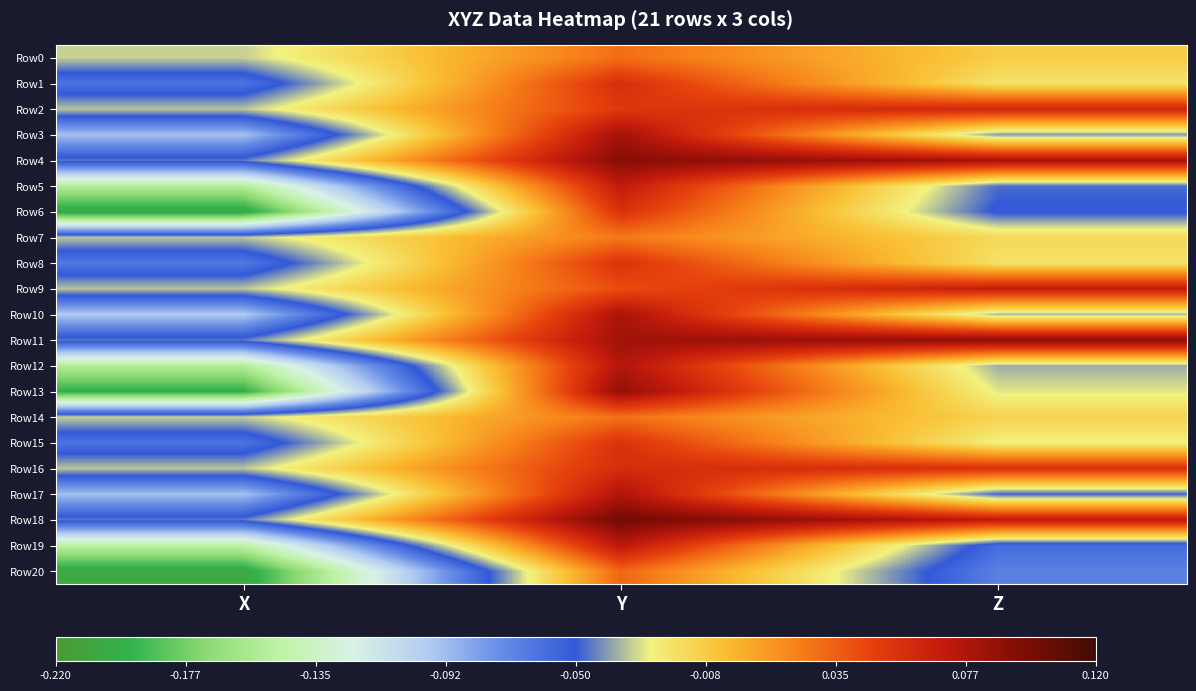

Reading left to right, list all the values displayed in this chart.

Row0: X=-0.0	Y=0.0	Z=-0.0
Row1: X=-0.1	Y=0.1	Z=-0.0
Row2: X=-0.0	Y=0.1	Z=0.1
Row3: X=-0.1	Y=0.1	Z=-0.0
Row4: X=-0.0	Y=0.1	Z=0.1
Row5: X=-0.2	Y=0.1	Z=-0.0
Row6: X=-0.2	Y=0.1	Z=-0.1
Row7: X=-0.0	Y=0.0	Z=-0.0
Row8: X=-0.1	Y=0.1	Z=-0.0
Row9: X=-0.0	Y=0.0	Z=0.1
Row10: X=-0.1	Y=0.1	Z=-0.0
Row11: X=-0.0	Y=0.1	Z=0.1
Row12: X=-0.2	Y=0.1	Z=-0.0
Row13: X=-0.2	Y=0.1	Z=-0.0
Row14: X=-0.0	Y=0.0	Z=-0.0
Row15: X=-0.1	Y=0.1	Z=-0.0
Row16: X=-0.0	Y=0.1	Z=0.1
Row17: X=-0.1	Y=0.1	Z=-0.0
Row18: X=-0.0	Y=0.1	Z=0.1
Row19: X=-0.1	Y=0.1	Z=-0.1
Row20: X=-0.2	Y=0.0	Z=-0.1